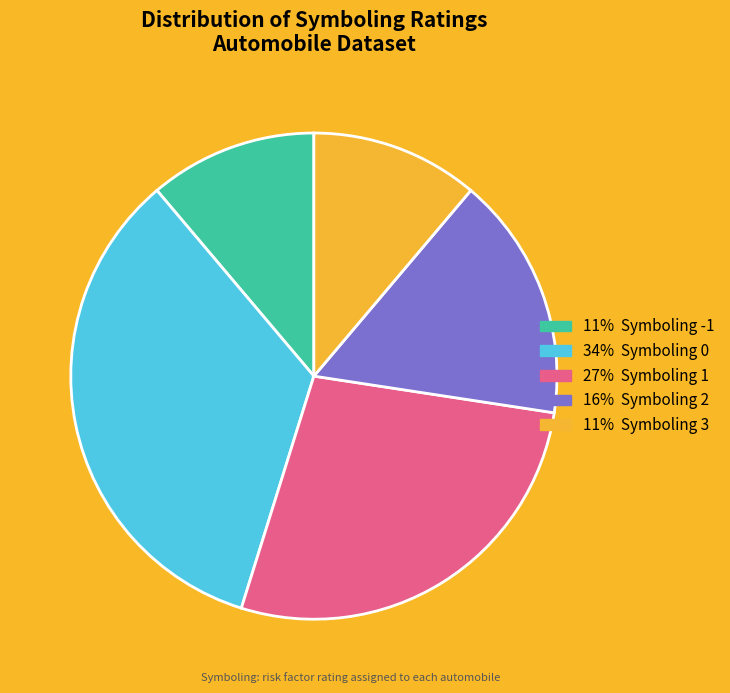

Is there a majority slice in this chart?

No